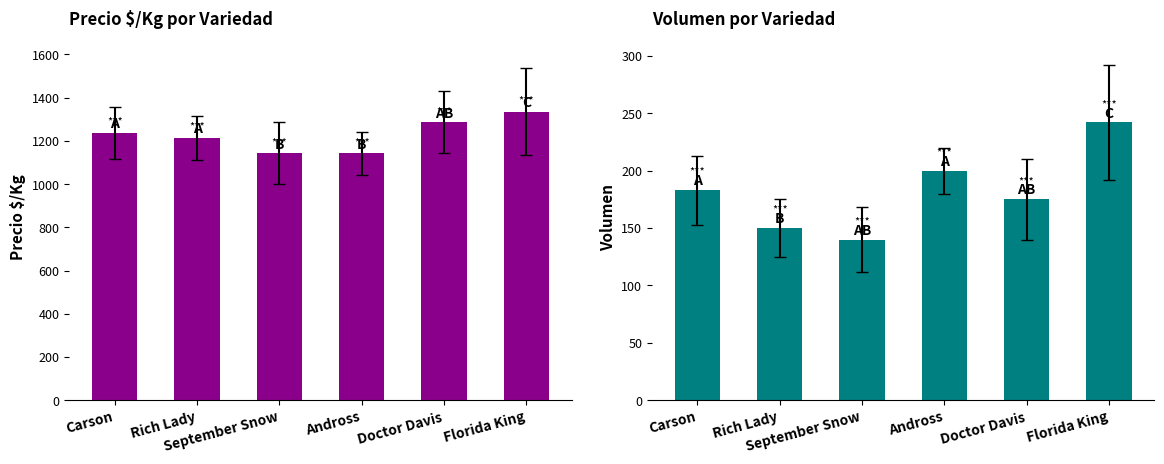

How many groups of bars are there?

6